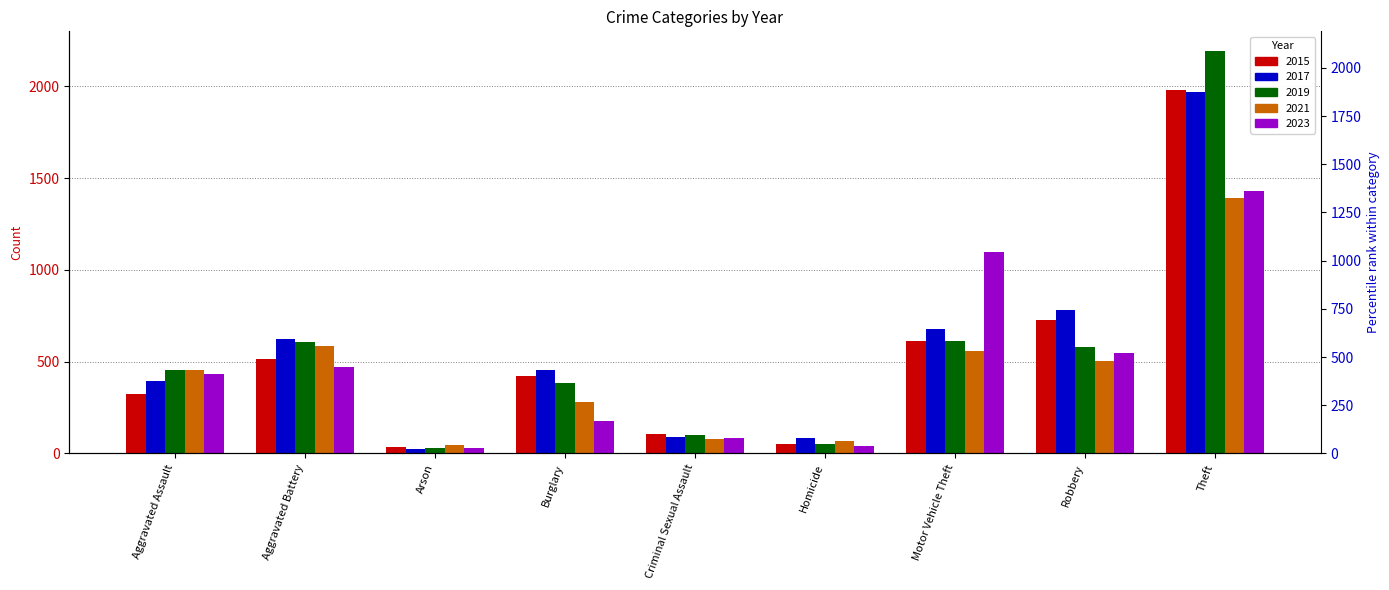

What is the value of the 2019 bar at the 5th from the left?

102